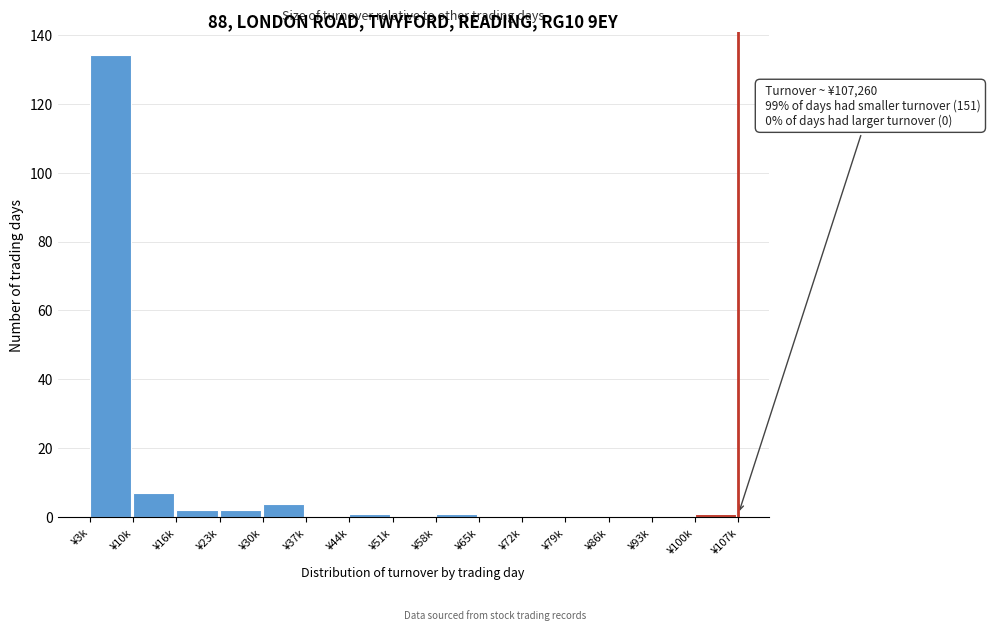

Reading left to right, list all the values displayed in this chart.

¥3k=134	¥10k=7	¥16k=2	¥23k=2	¥30k=4	¥37k=0	¥44k=1	¥51k=0	¥58k=1	¥65k=0	¥72k=0	¥79k=0	¥86k=0	¥93k=0	¥100k=1